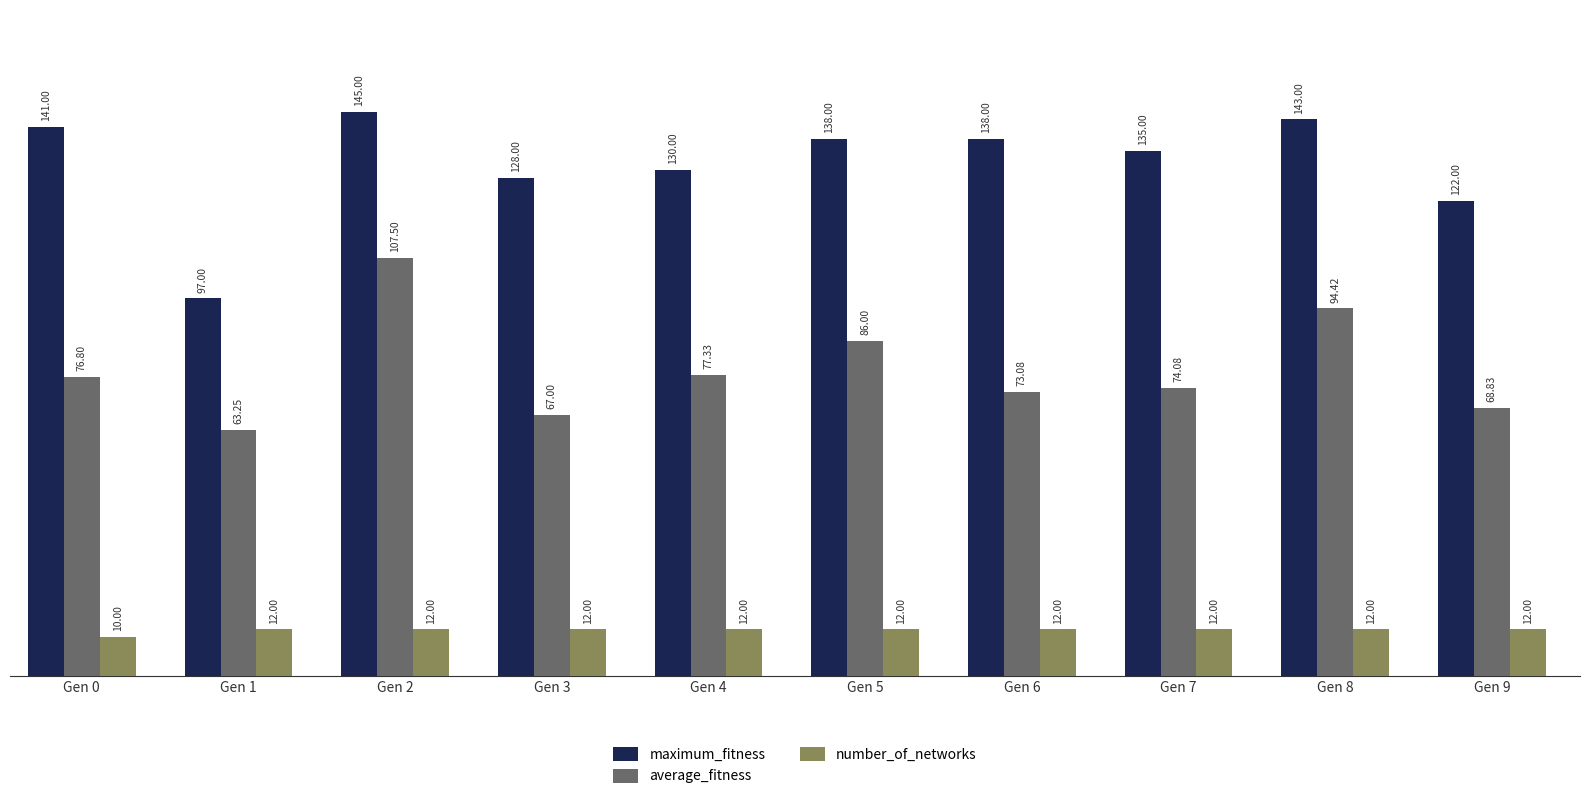

The value of average_fitness at Gen 5 is 137.7. True or false?

False